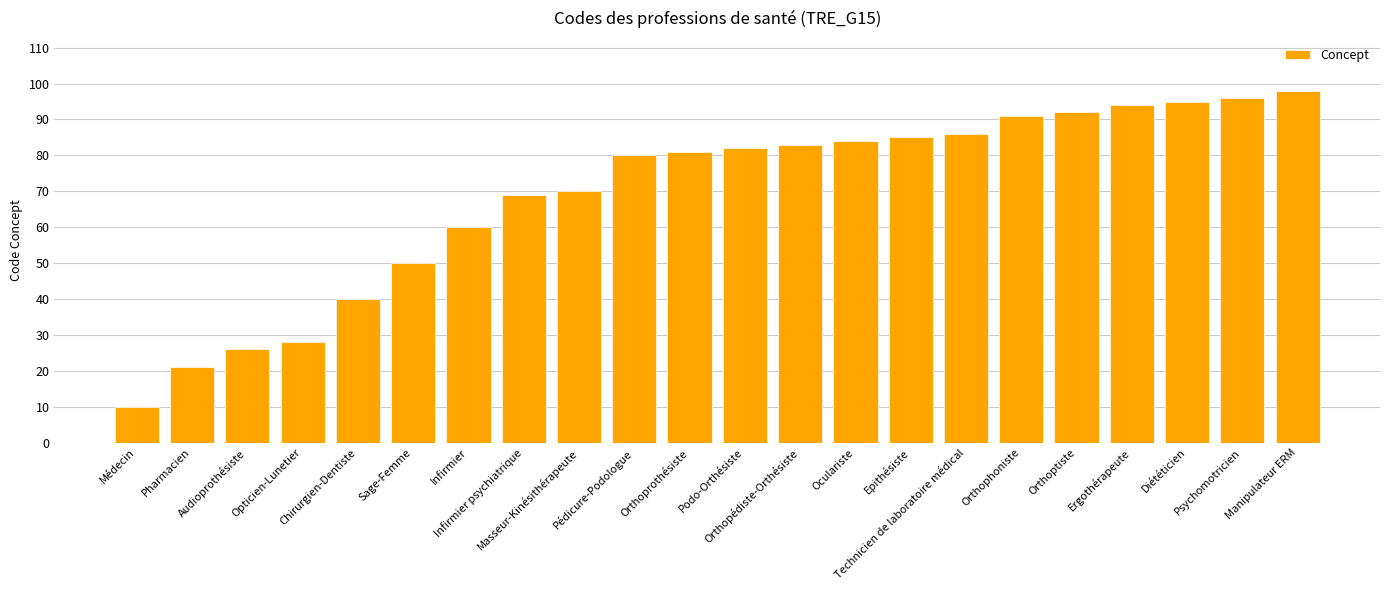

Reading left to right, what are all the values shown in this chart?

10	21	26	28	40	50	60	69	70	80	81	82	83	84	85	86	91	92	94	95	96	98